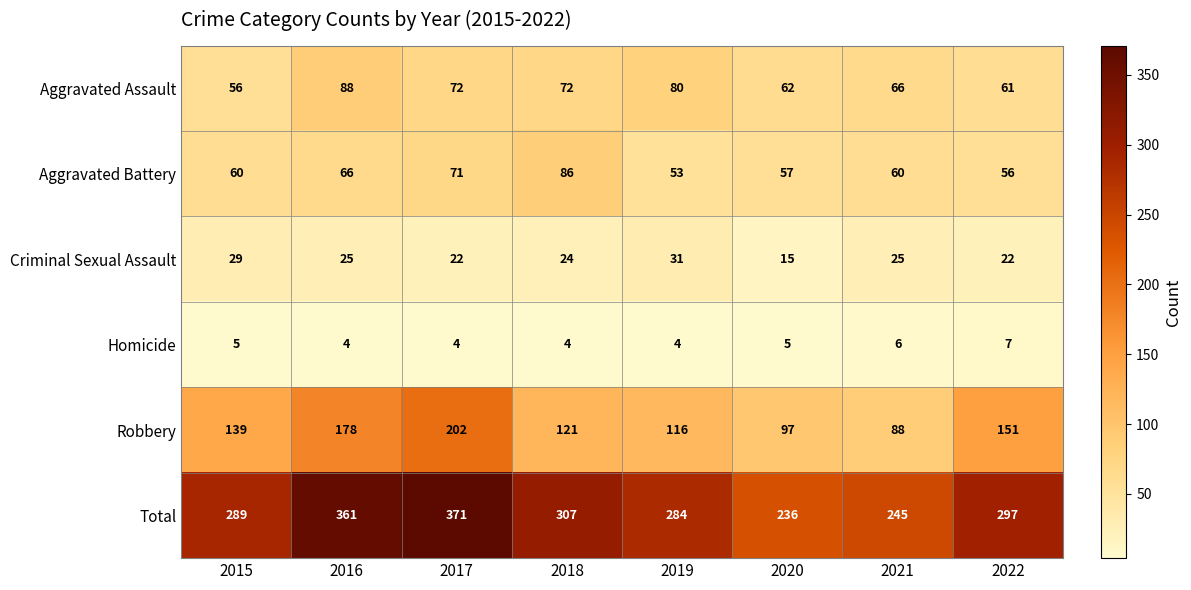

Which series has the widest spread of values?

Total